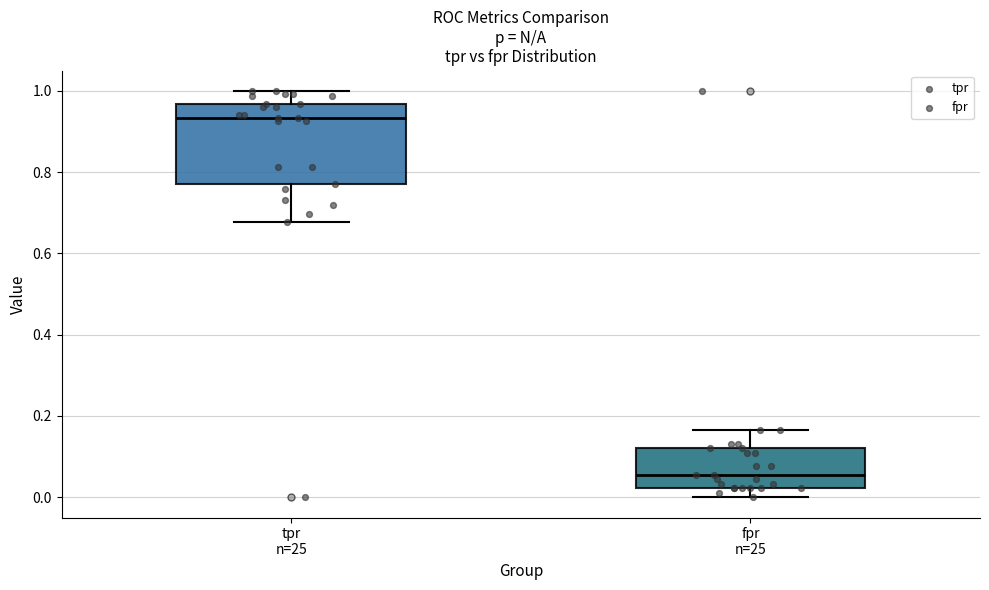

Which box is the tallest, from its lower edge to its upper edge?

tpr n=25